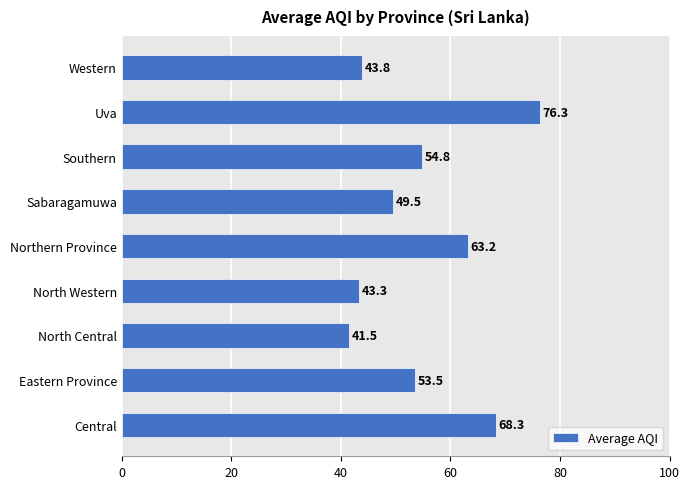

What is the sum of all values?

494.2